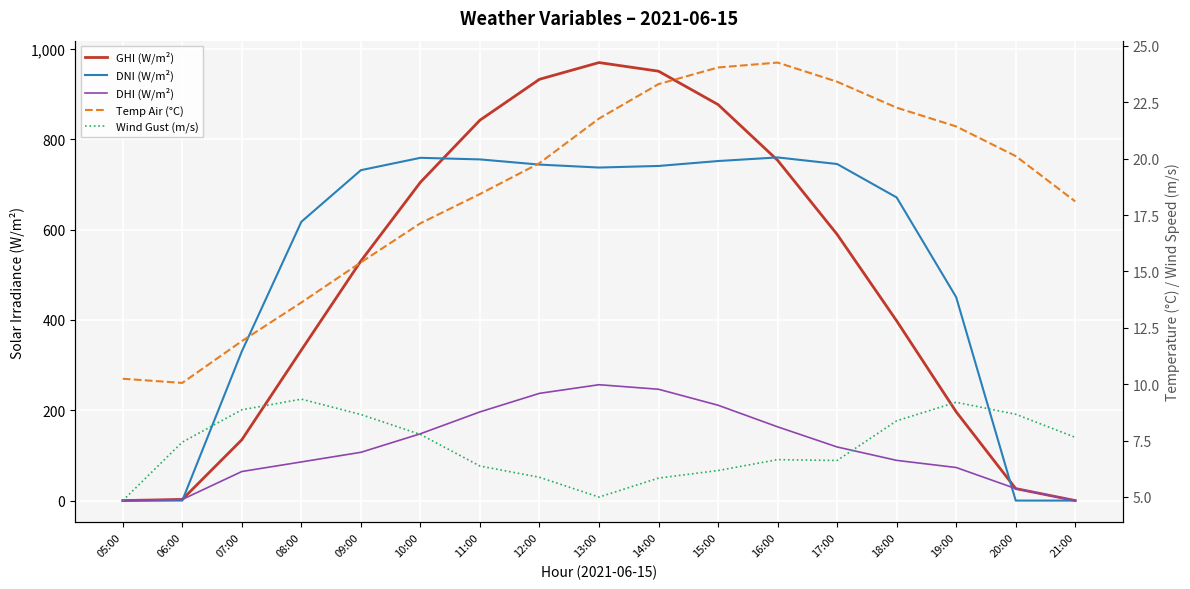

What is the difference between the highest and lowest values at 13:00?

964.6